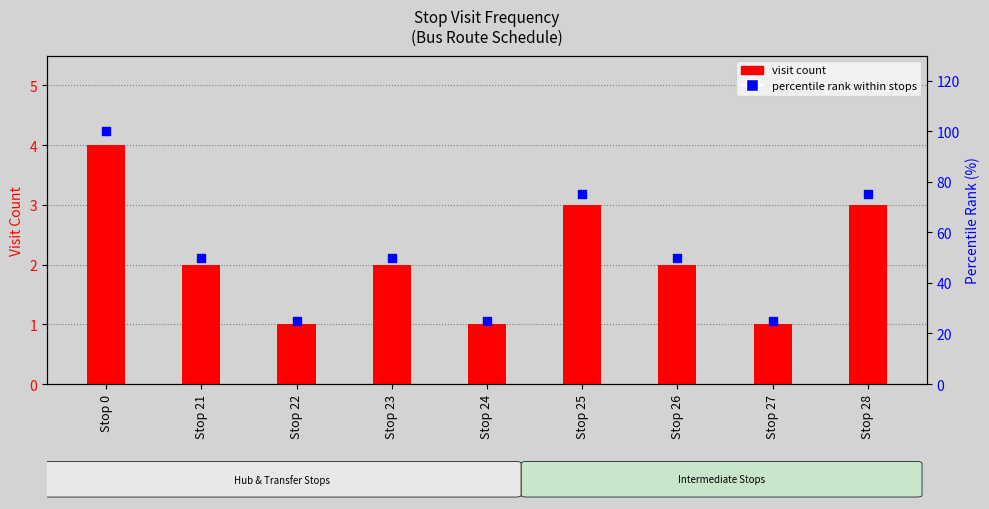

Is the value of visit count at Stop 28 greater than the value of percentile rank at Stop 28?

No